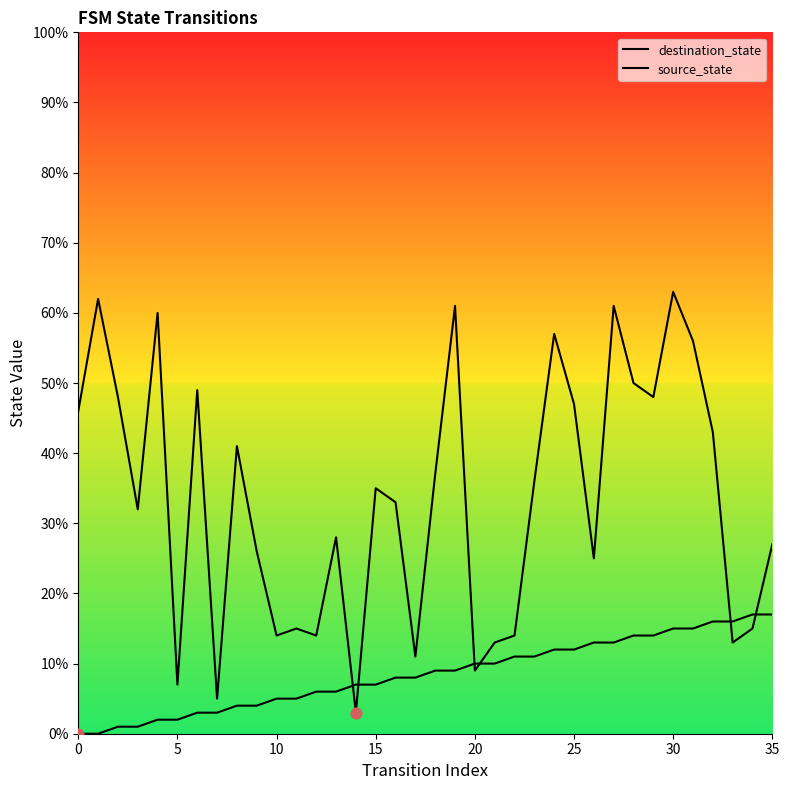

Which series has the largest total across all categories?

destination_state